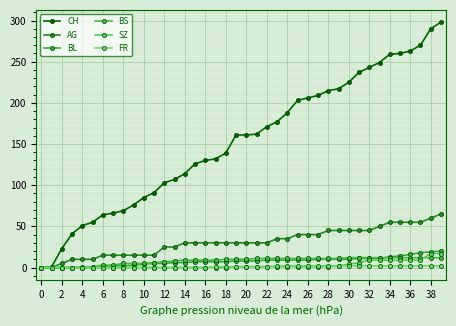

Which category has the highest value in the CH series?

39